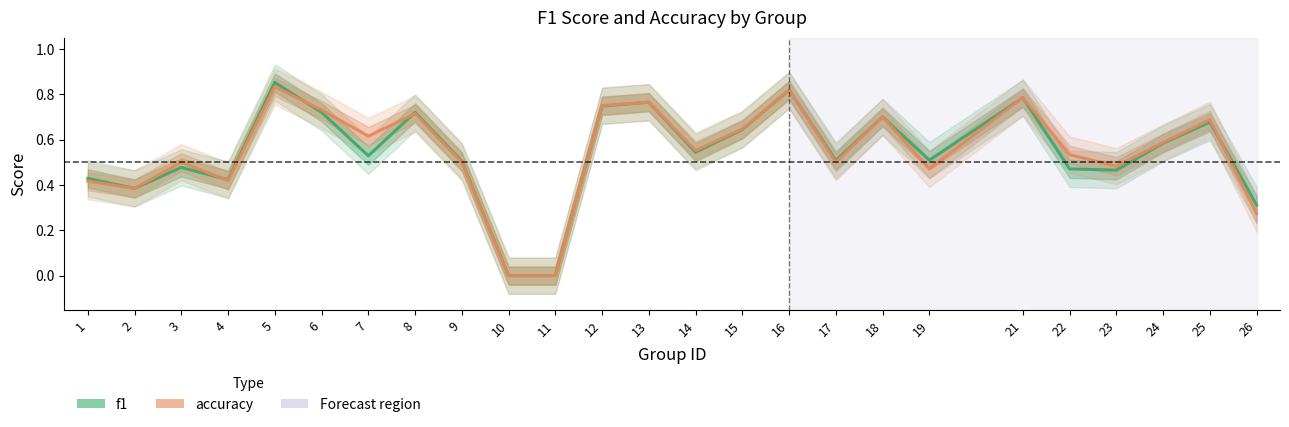

Between which two adjacent categories do f1 and accuracy first intersect?

3 and 4